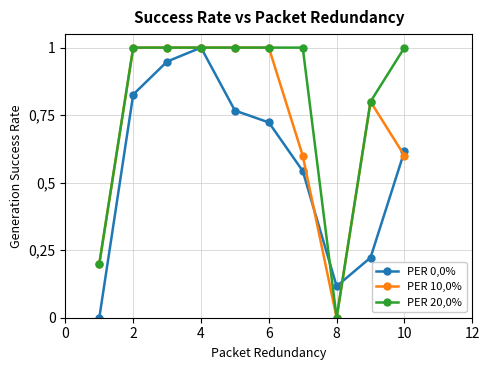

What is the difference between the second highest and minimum values in the PER 10,0% series?

1.0